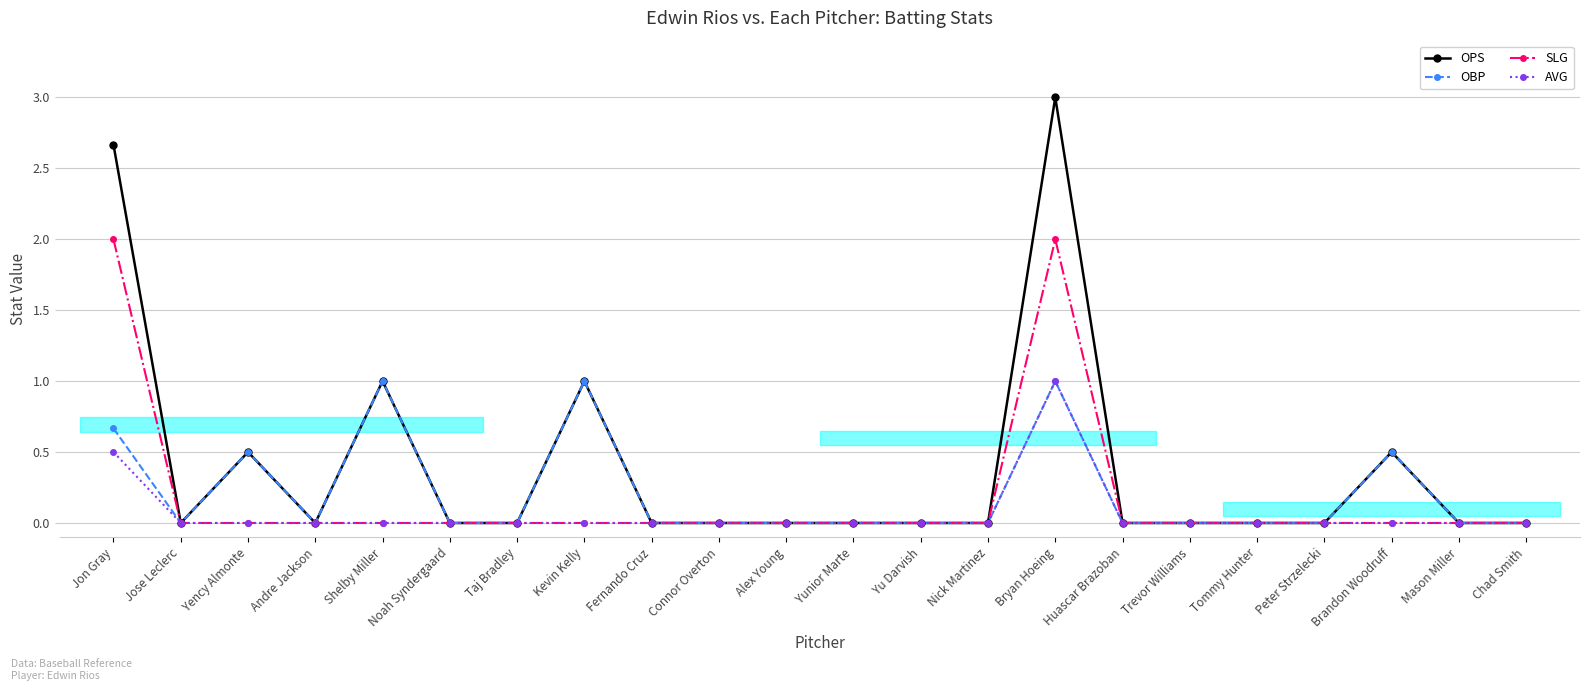

At which category does OBP reach its first local valley?

Jose Leclerc